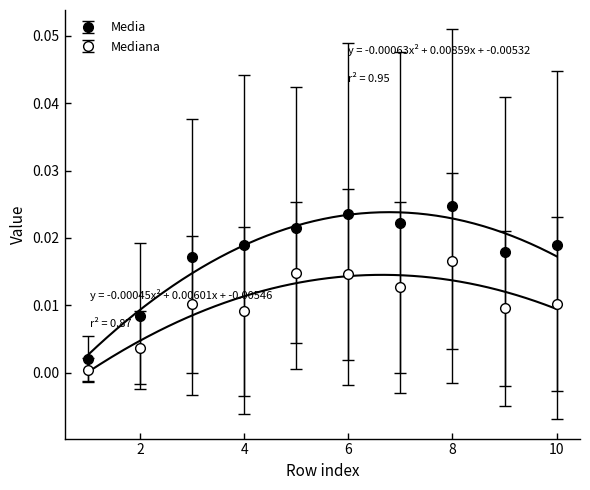

True or false: Media and Desv-Est intersect in this chart.

False